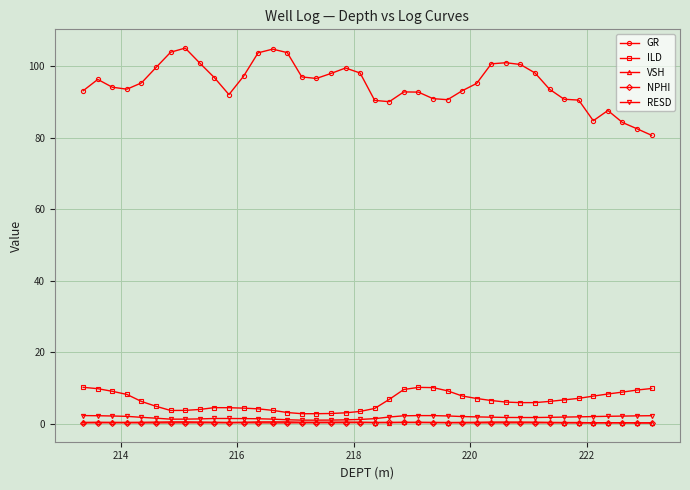

True or false: NPHI and ILD intersect in this chart.

False